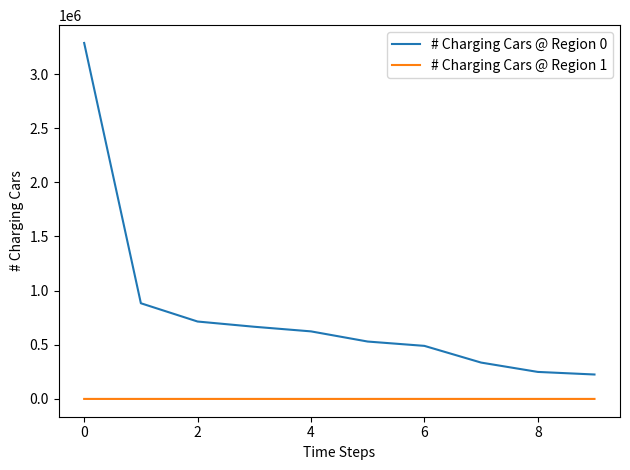

How many lines are shown in the chart?

2